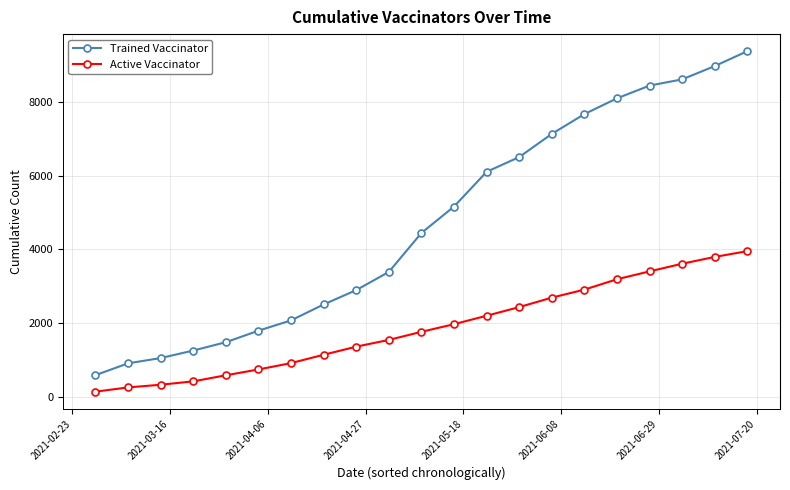

What is the maximum value shown in the chart?

9389